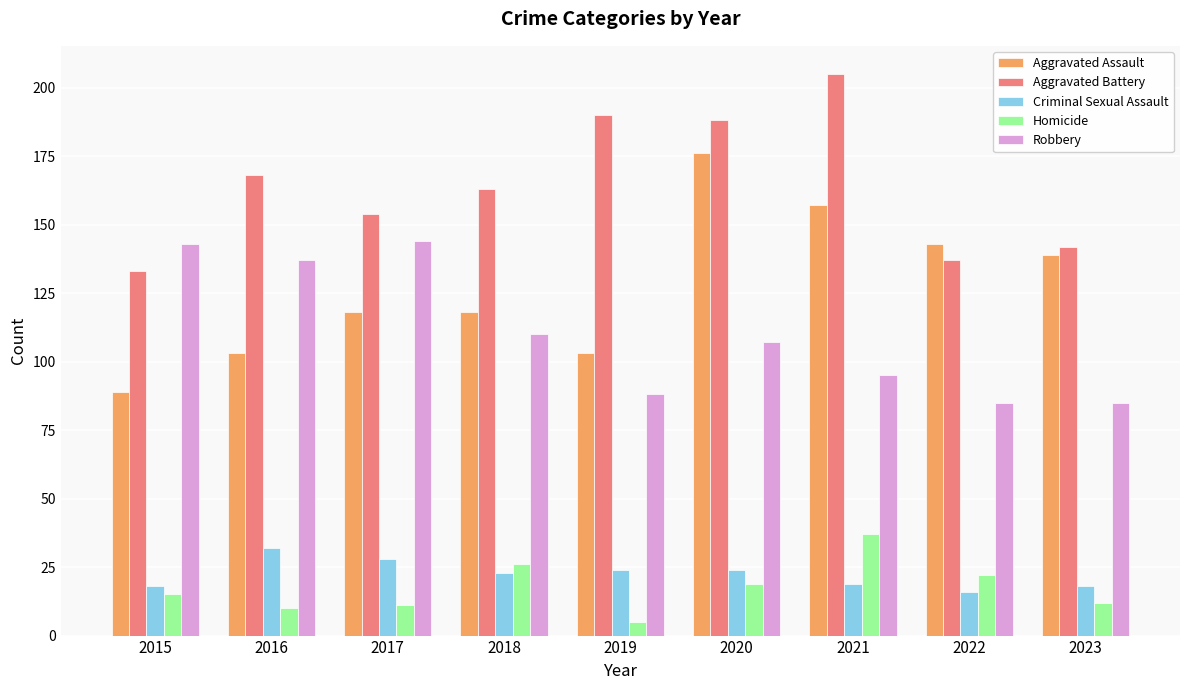

What is the smallest value displayed?

5